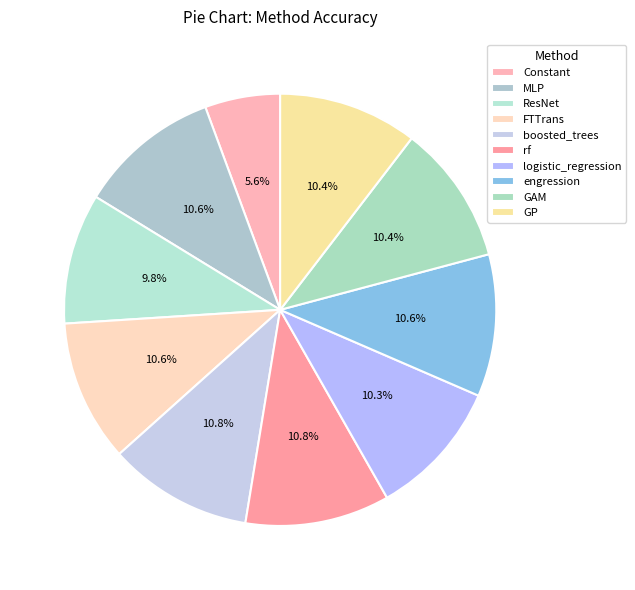

How many slices are in this pie chart?

10